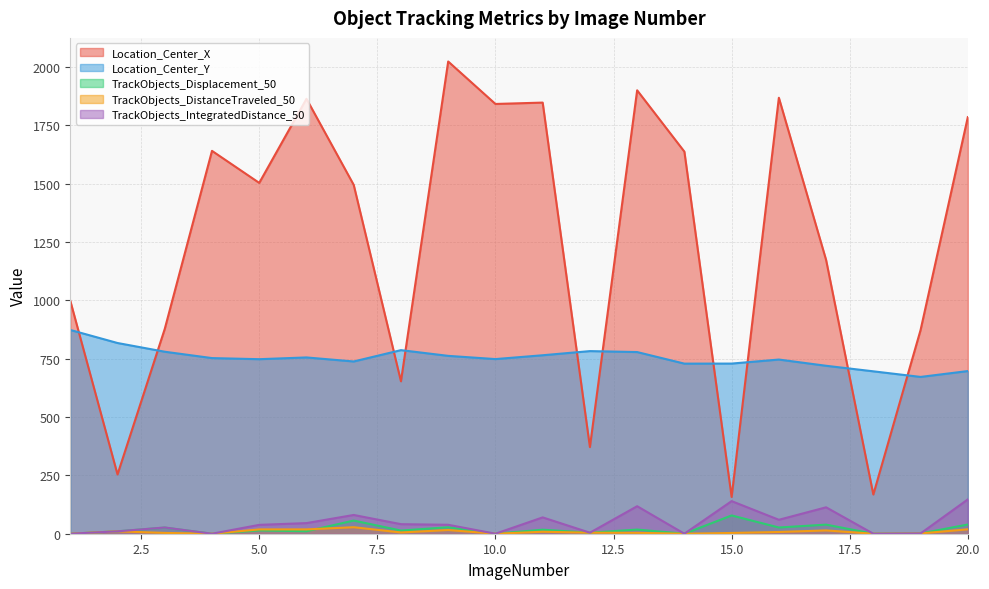

True or false: TrackObjects_Displacement_50 has more than 2 interior local peaks.

True